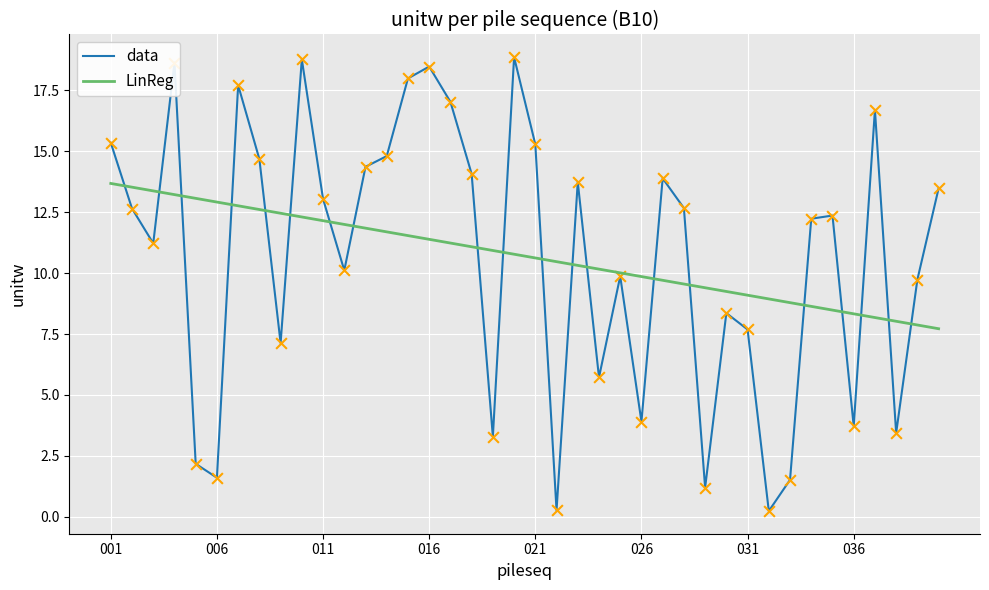

What is the lowest value of the LinReg series?

7.7